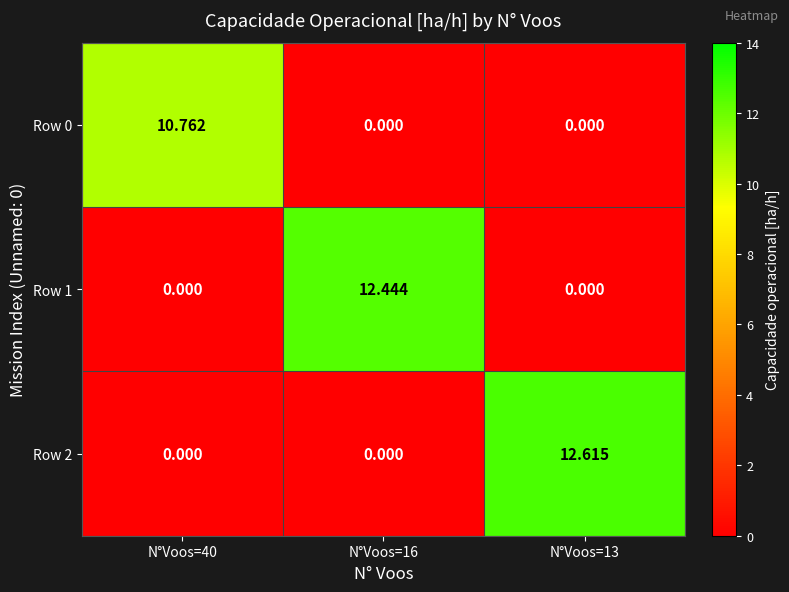

Count the number of data series in this chart.

3